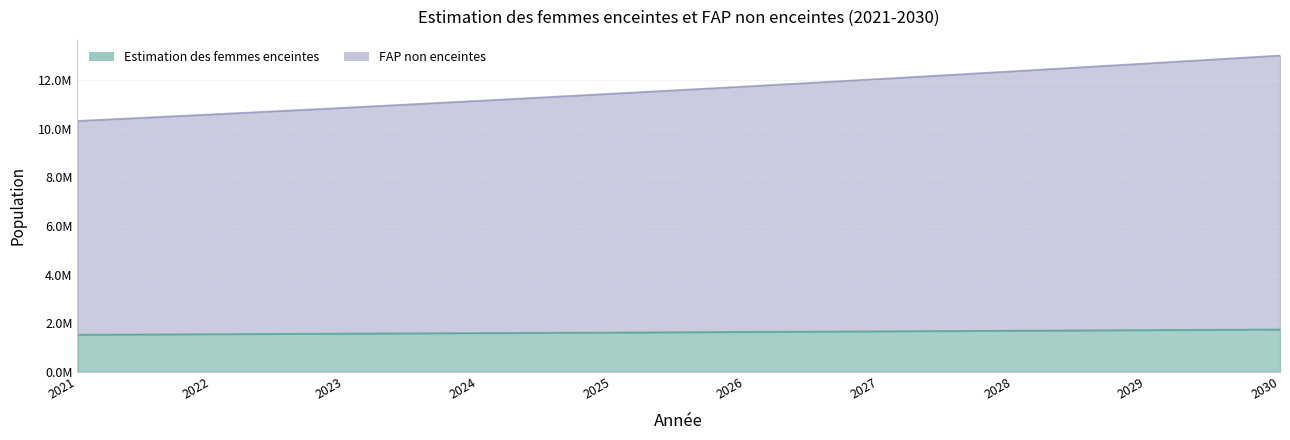

List the labels in order of FAP non enceintes value, largest first.

2030, 2029, 2028, 2027, 2026, 2025, 2024, 2023, 2022, 2021